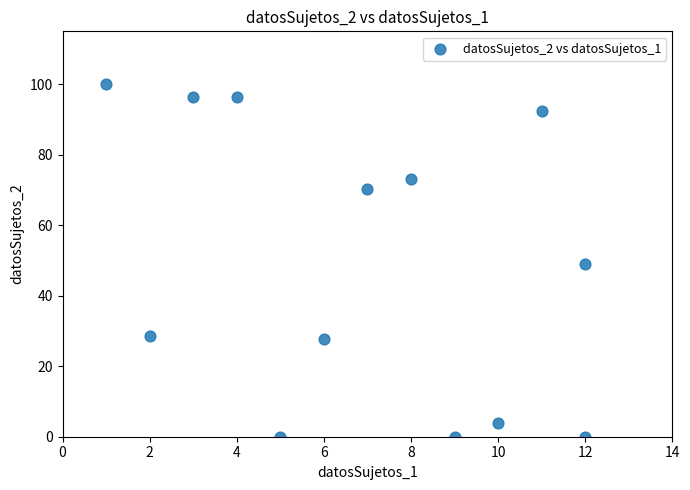

What is the range of Y values (max minus min)?

100.0